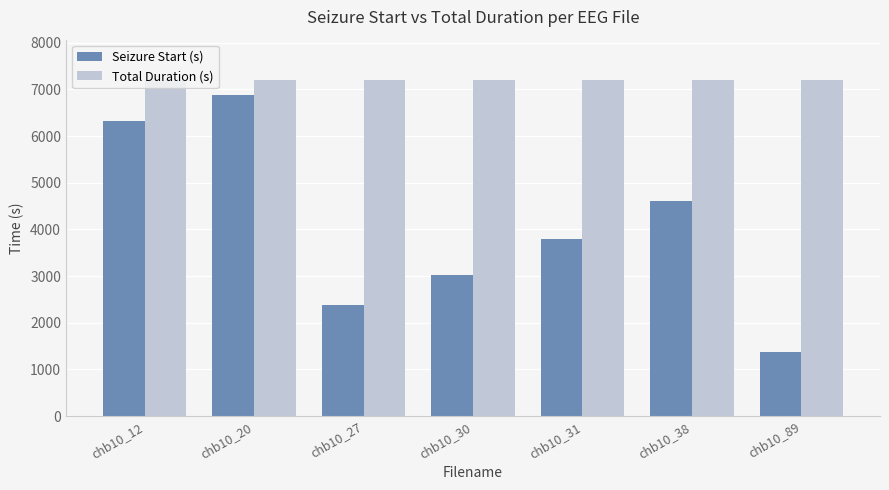

Does the chart contain stacked bars?

No